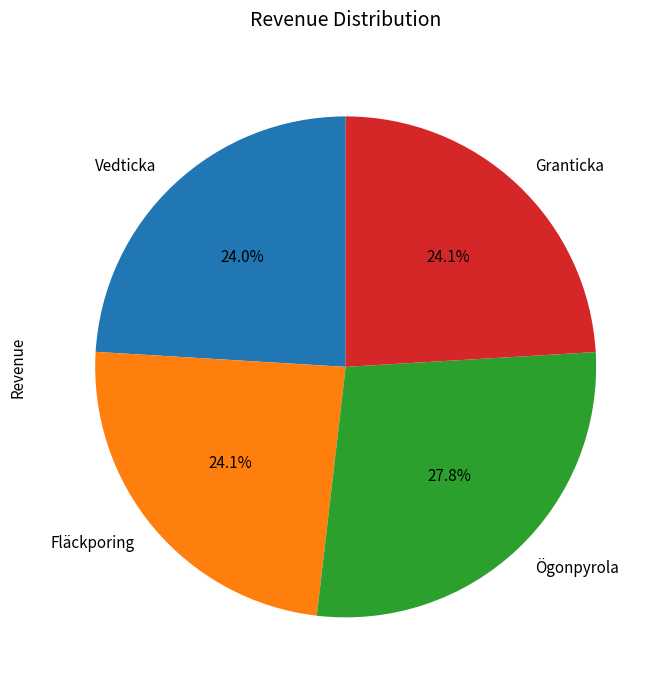

How many segments does this pie chart have?

4